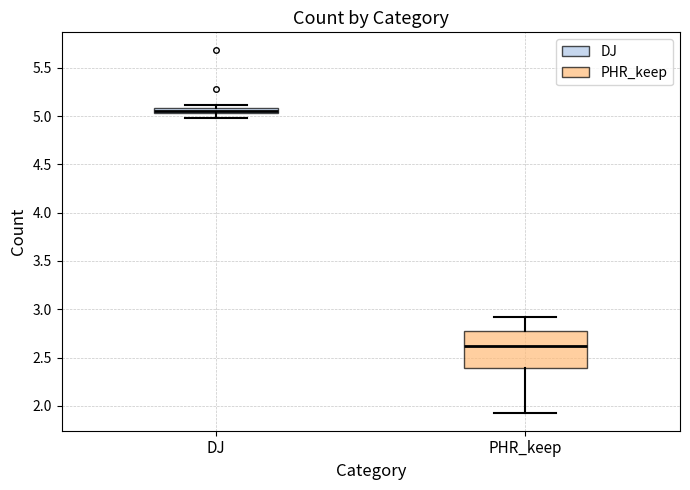

Where is the lower edge of the box for DJ on the y-axis? The values are not printed on the chart, so give them approximately, as read against the axis.

5.05